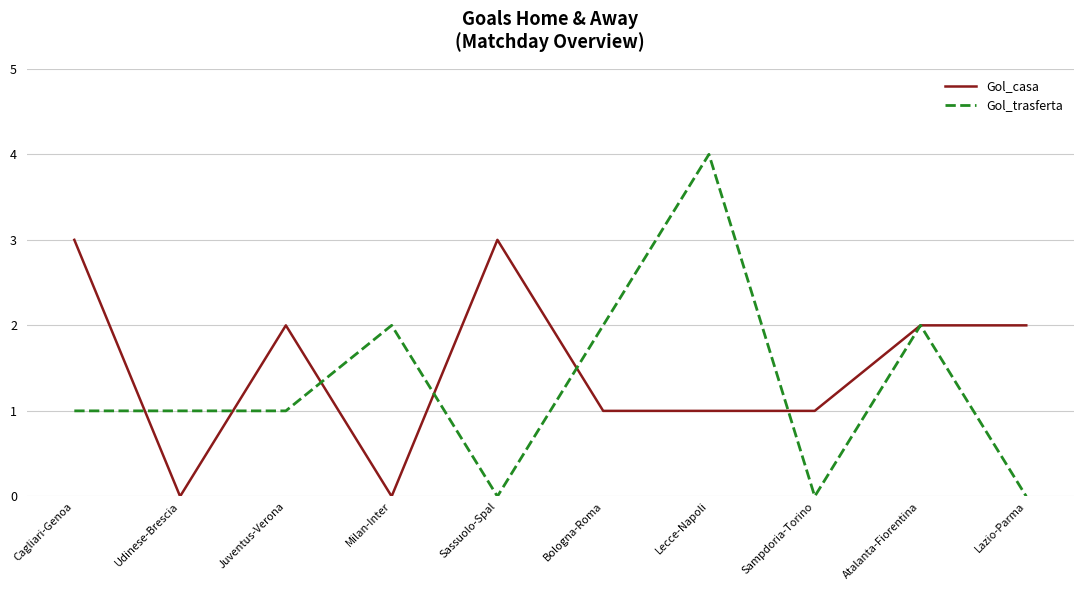

What is the sum of all Gol_casa values?

15